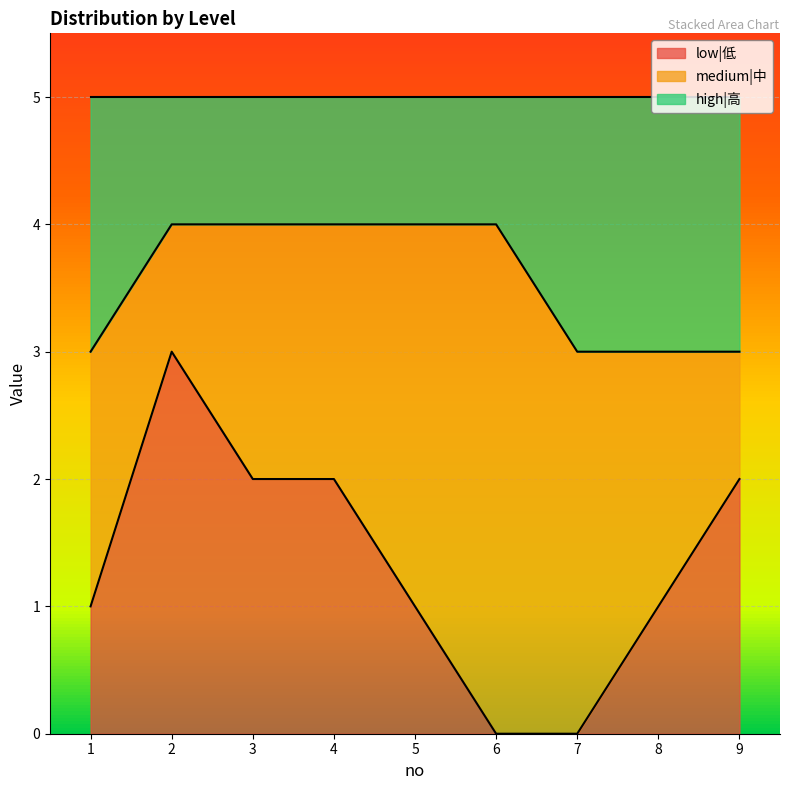

Where does the low|低 series first go above 1?

2